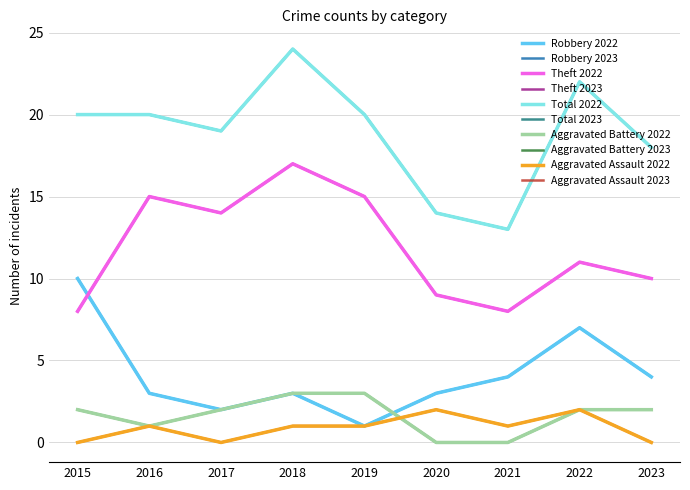

What is the spread (max minus min) of values at 2019?

19